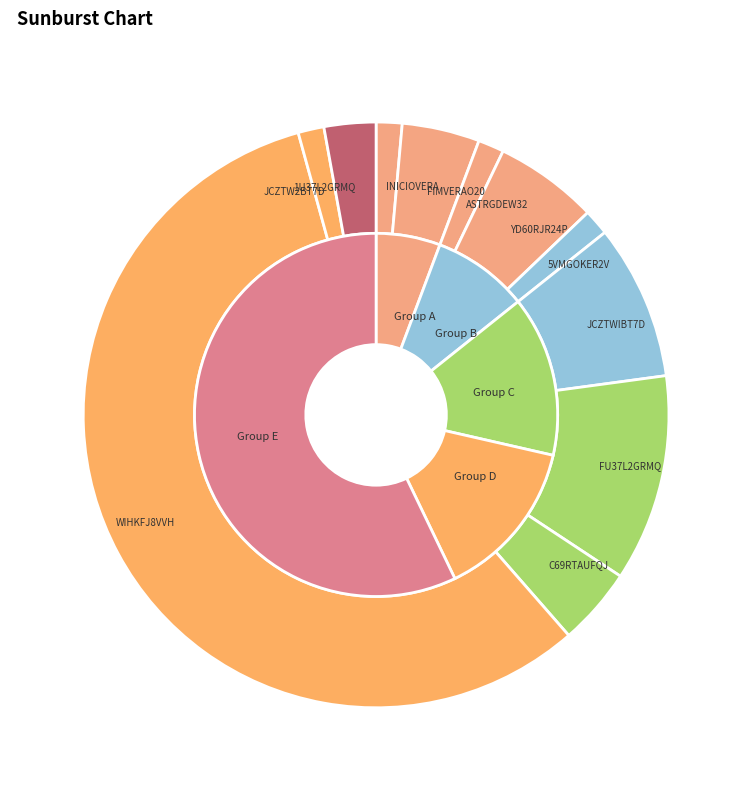

Does WIHKFJ8VVH account for over 50% of the chart?

Yes